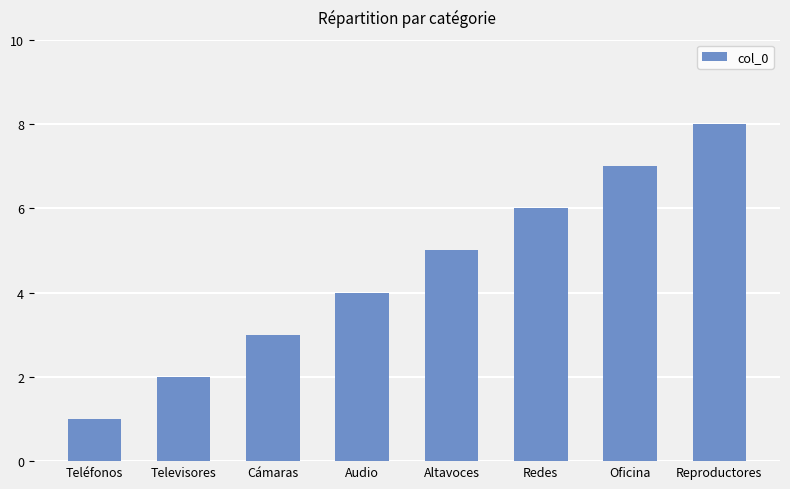

Is it true that the value at Televisores is 2?

True